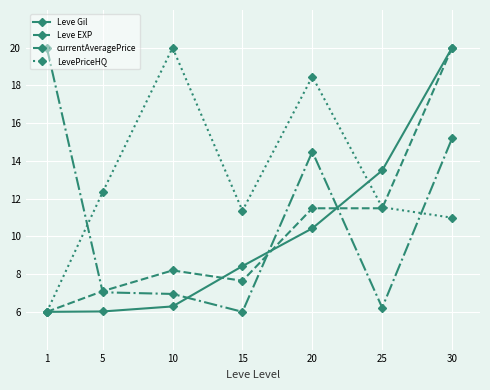

After their last crossing, which series has the higher values: Leve Gil or currentAveragePrice?

Leve Gil